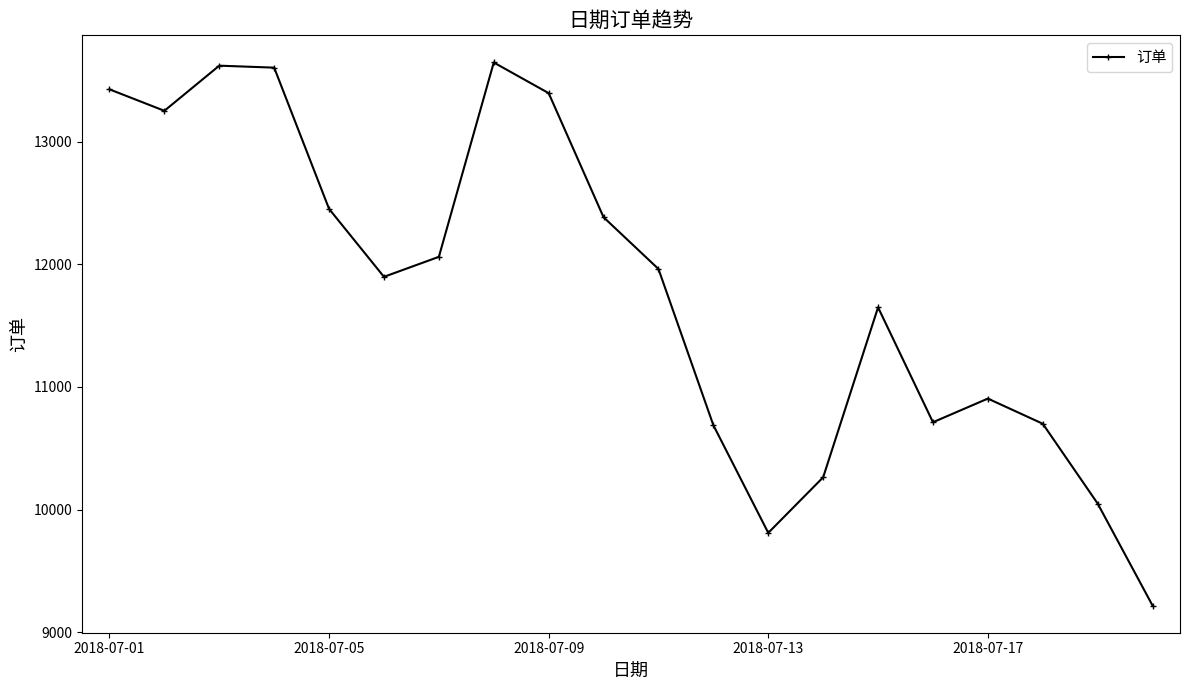

What is the value of the 8th point from the left?

13646